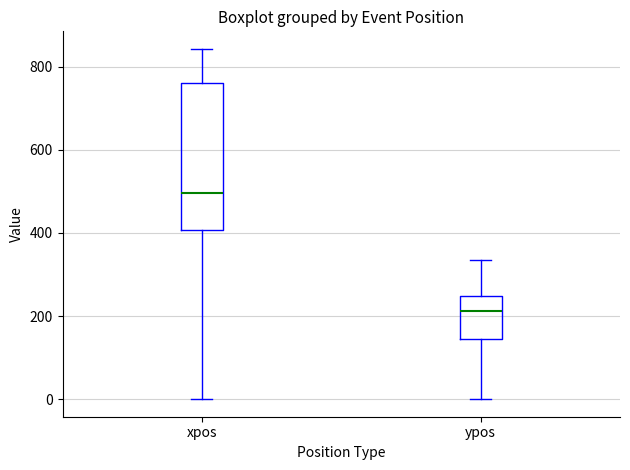

Comparing the boxes themselves (not the whiskers), which one is the tallest?

xpos